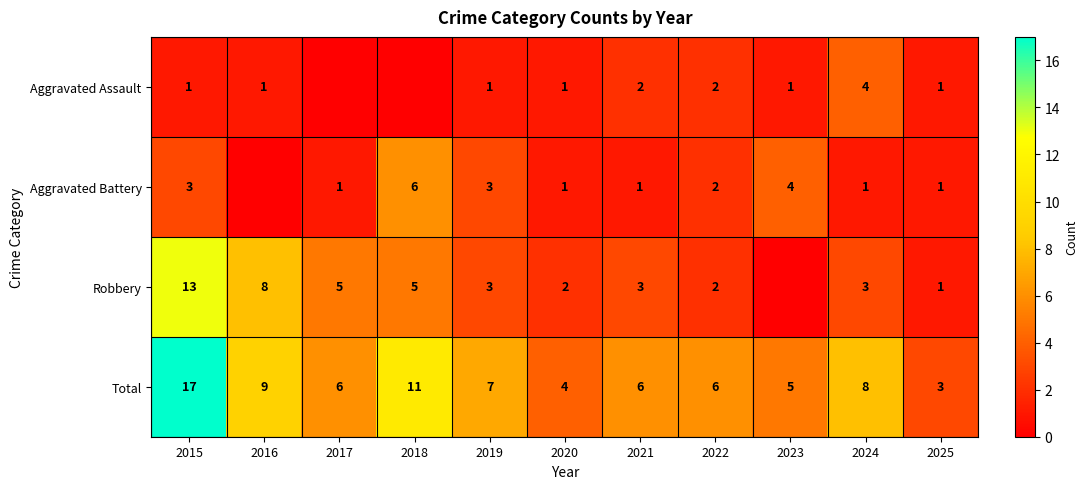

What is the maximum value shown in the chart?

17